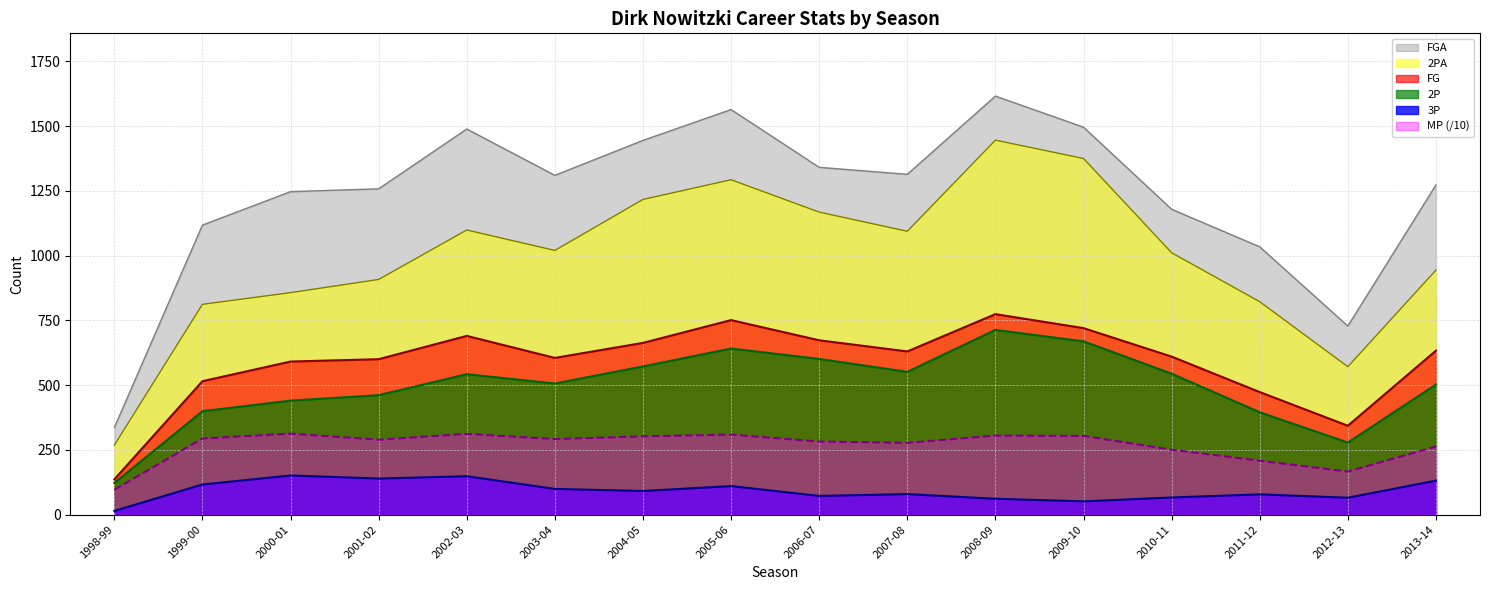

Reading left to right, what are all the values shown in this chart?

MP: 1998-99=95.8	1999-00=293.8	2000-01=312.5	2001-02=289.1	2002-03=311.7	2003-04=291.5	2004-05=302.0	2005-06=308.9	2006-07=282.0	2007-08=276.9	2008-09=305.0	2009-10=303.9	2010-11=250.4	2011-12=207.9	2012-13=166.1	2013-14=262.8
FG: 1998-99=136.0	1999-00=515.0	2000-01=591.0	2001-02=600.0	2002-03=690.0	2003-04=605.0	2004-05=663.0	2005-06=751.0	2006-07=673.0	2007-08=630.0	2008-09=774.0	2009-10=720.0	2010-11=610.0	2011-12=473.0	2012-13=343.0	2013-14=633.0
FGA: 1998-99=336.0	1999-00=1118.0	2000-01=1247.0	2001-02=1258.0	2002-03=1489.0	2003-04=1310.0	2004-05=1445.0	2005-06=1564.0	2006-07=1341.0	2007-08=1314.0	2008-09=1616.0	2009-10=1496.0	2010-11=1179.0	2011-12=1034.0	2012-13=728.0	2013-14=1273.0
3P: 1998-99=14.0	1999-00=116.0	2000-01=151.0	2001-02=139.0	2002-03=148.0	2003-04=99.0	2004-05=91.0	2005-06=110.0	2006-07=72.0	2007-08=79.0	2008-09=61.0	2009-10=51.0	2010-11=66.0	2011-12=78.0	2012-13=65.0	2013-14=131.0
2P: 1998-99=122.0	1999-00=399.0	2000-01=440.0	2001-02=461.0	2002-03=542.0	2003-04=506.0	2004-05=572.0	2005-06=641.0	2006-07=601.0	2007-08=551.0	2008-09=713.0	2009-10=669.0	2010-11=544.0	2011-12=395.0	2012-13=278.0	2013-14=502.0
2PA: 1998-99=268.0	1999-00=812.0	2000-01=857.0	2001-02=908.0	2002-03=1099.0	2003-04=1020.0	2004-05=1217.0	2005-06=1293.0	2006-07=1168.0	2007-08=1094.0	2008-09=1446.0	2009-10=1375.0	2010-11=1011.0	2011-12=822.0	2012-13=571.0	2013-14=944.0